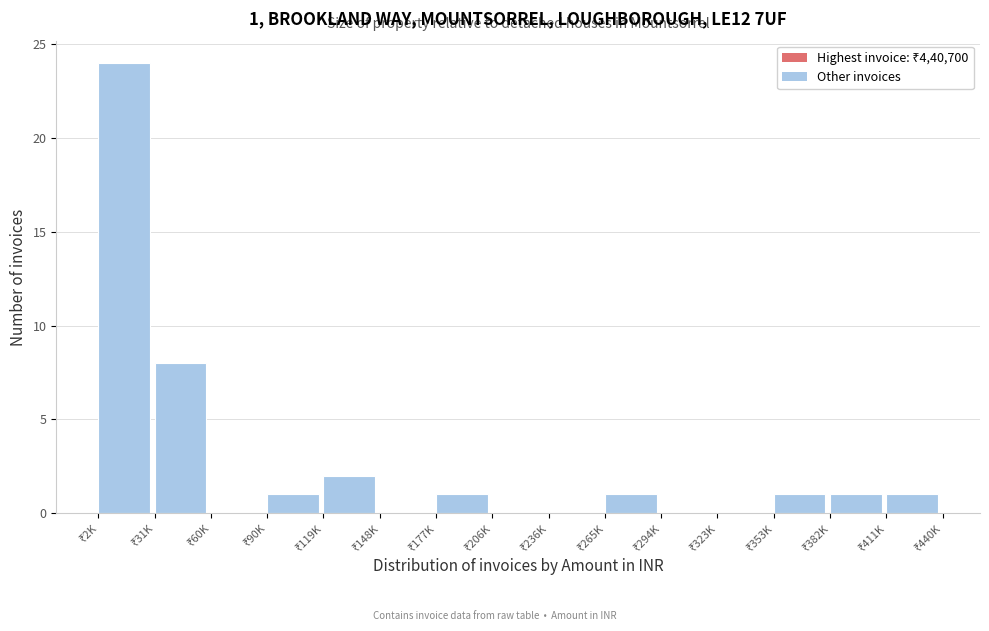

What is the sum of all values?

40